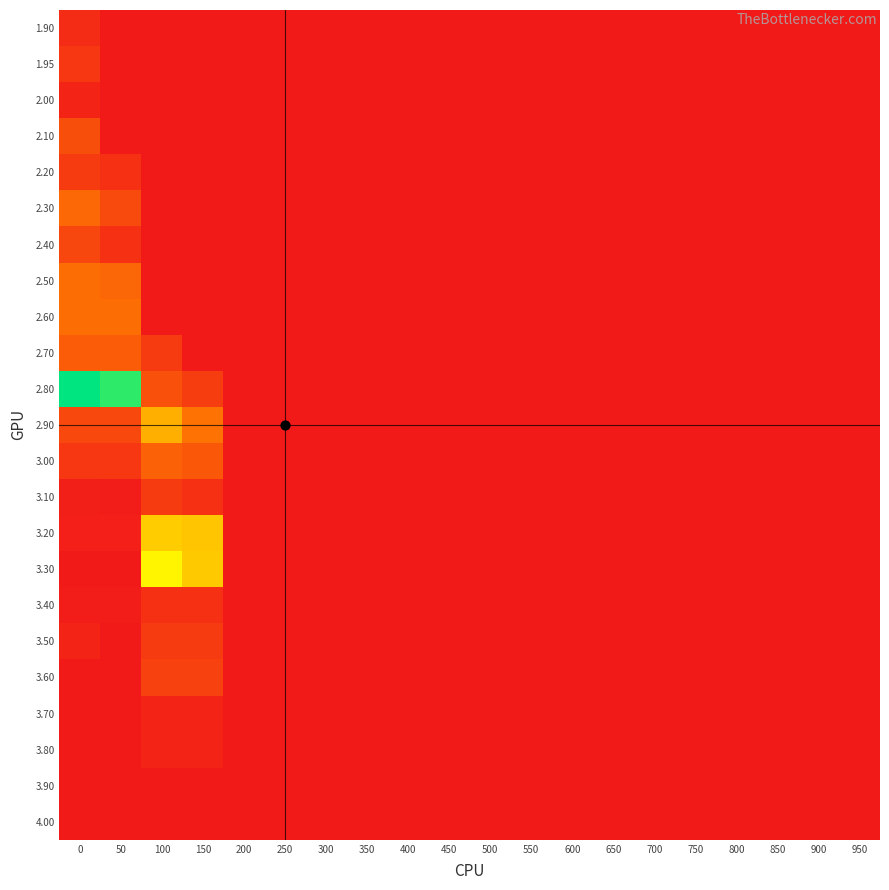

Count the number of data series in this chart.

23